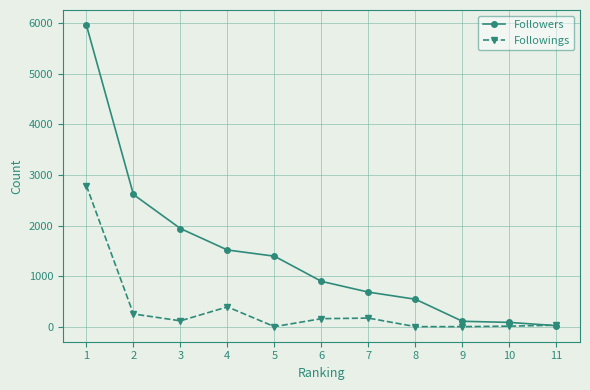

List the series in order of their overall mean, highest first.

Followers, Followings